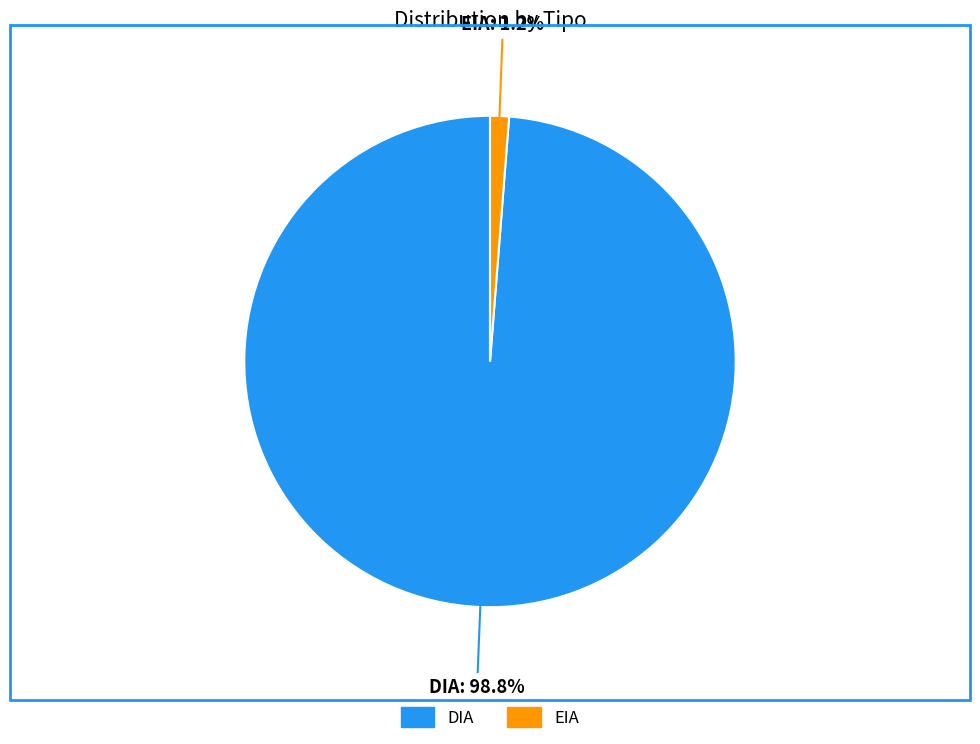

What portion of the pie excludes EIA?

98.8%